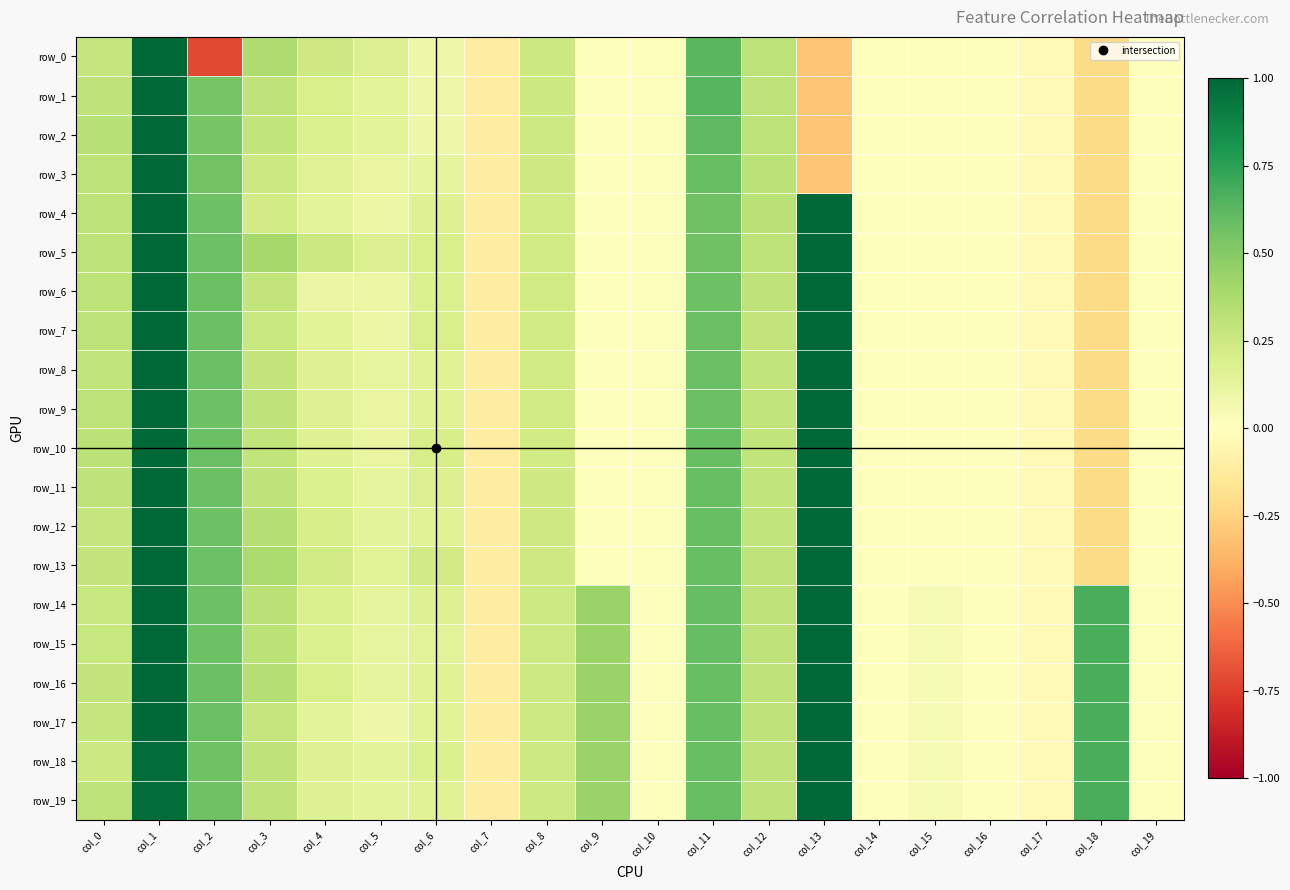

At col_15, list the series in order from smallest to largest.

row_0, row_1, row_2, row_3, row_4, row_5, row_6, row_7, row_8, row_9, row_10, row_11, row_12, row_13, row_14, row_15, row_16, row_17, row_18, row_19